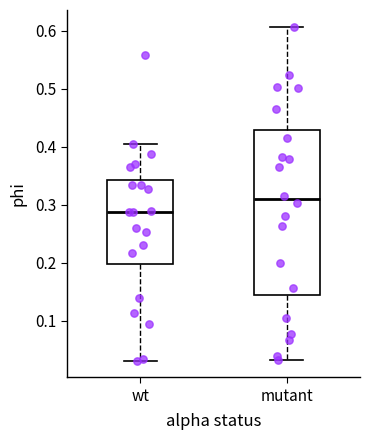

Reading left to right, read every box against the y-axis: the position of its median line, the range the box covers, and the ends of its whiskers. The values are not printed on the chart, so give them approximately, as read against the axis.

wt: median 0.29, box 0.20 to 0.34, whiskers 0.03 to 0.41
mutant: median 0.31, box 0.14 to 0.43, whiskers 0.03 to 0.61